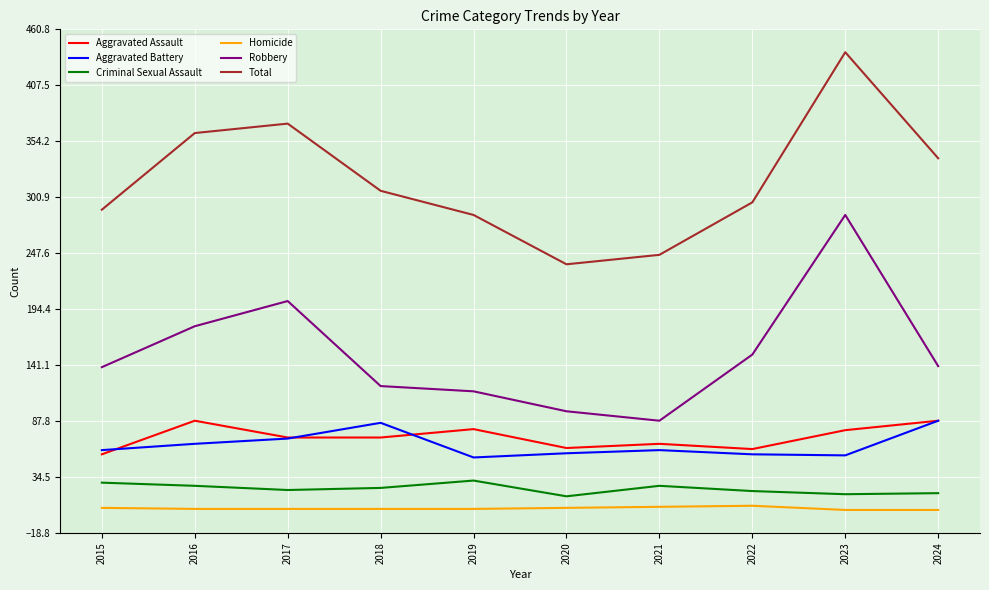

Is it true that Total equals 526 at 2017?

False